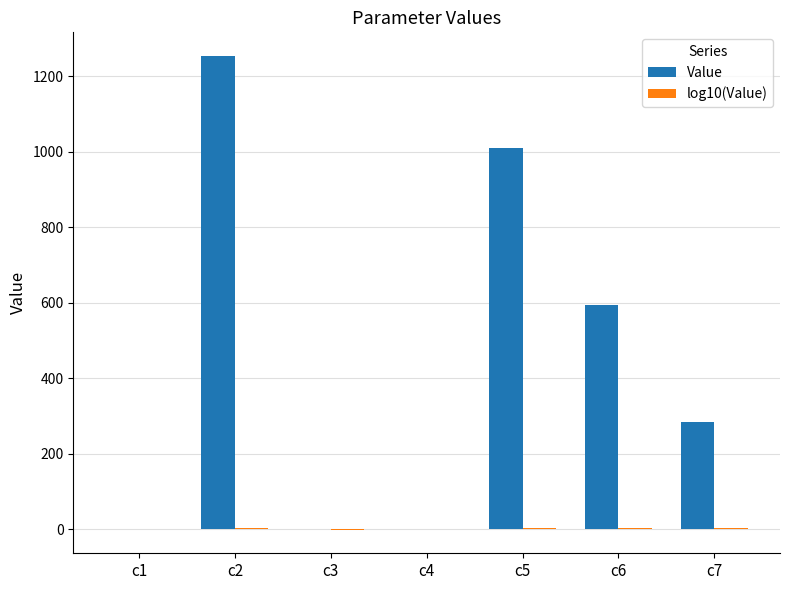

Where is Value nearest to the value 626?

c6